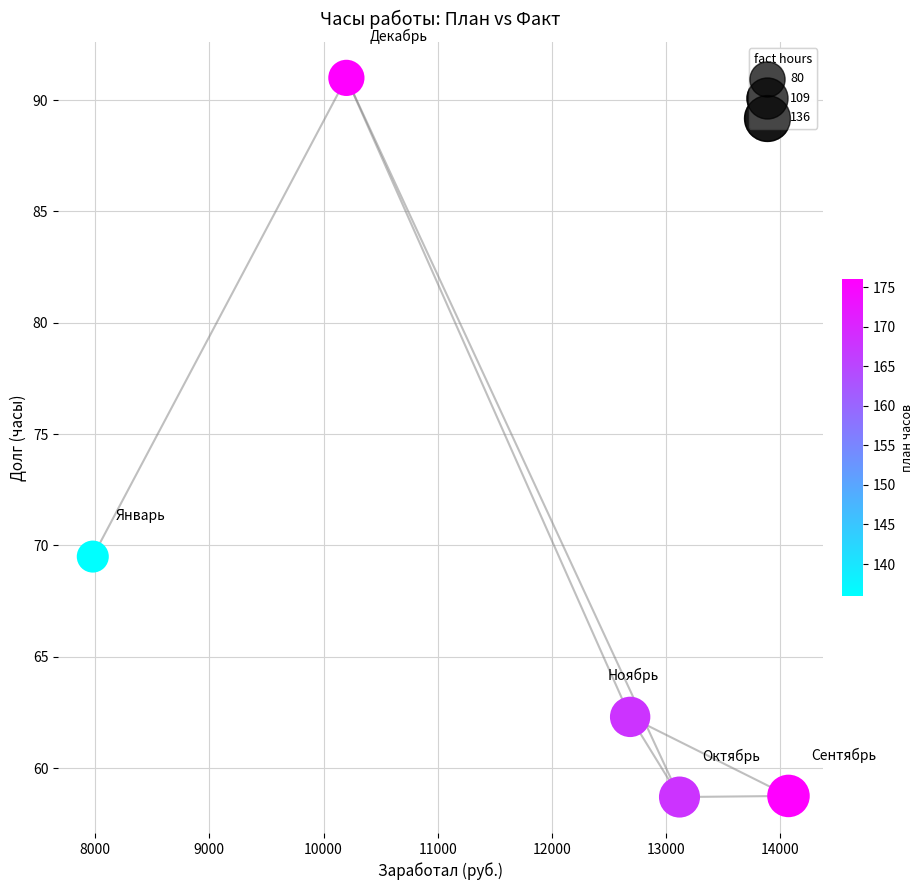

What Y value in the scatter plot is closest to 74?

69.5